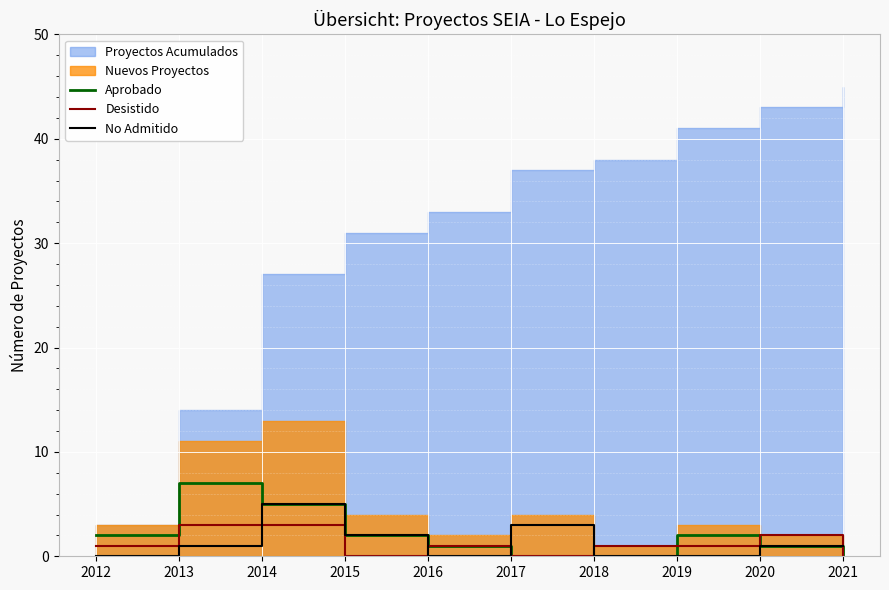

Does the chart display data point markers on the line(s)?

No